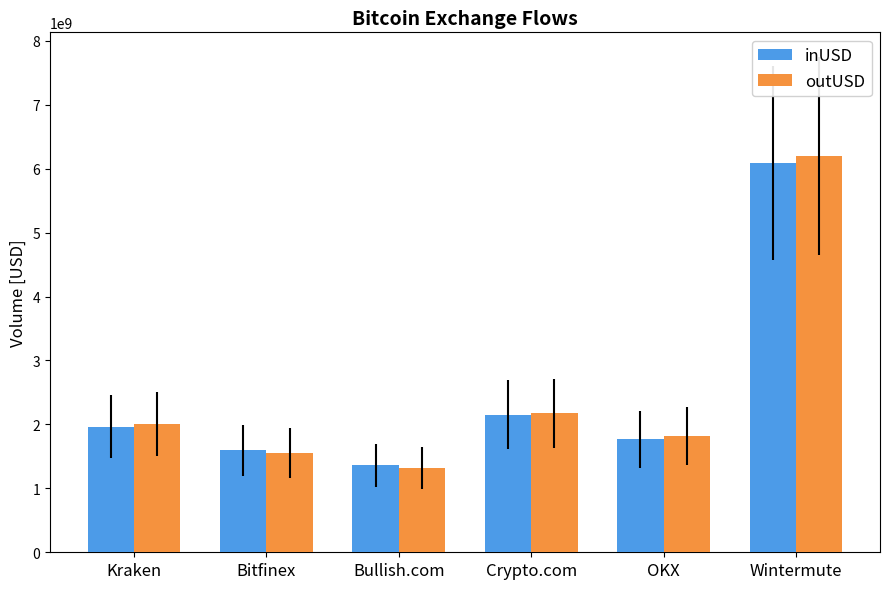

What is the difference between the highest and lowest values at Crypto.com?

23356022.6